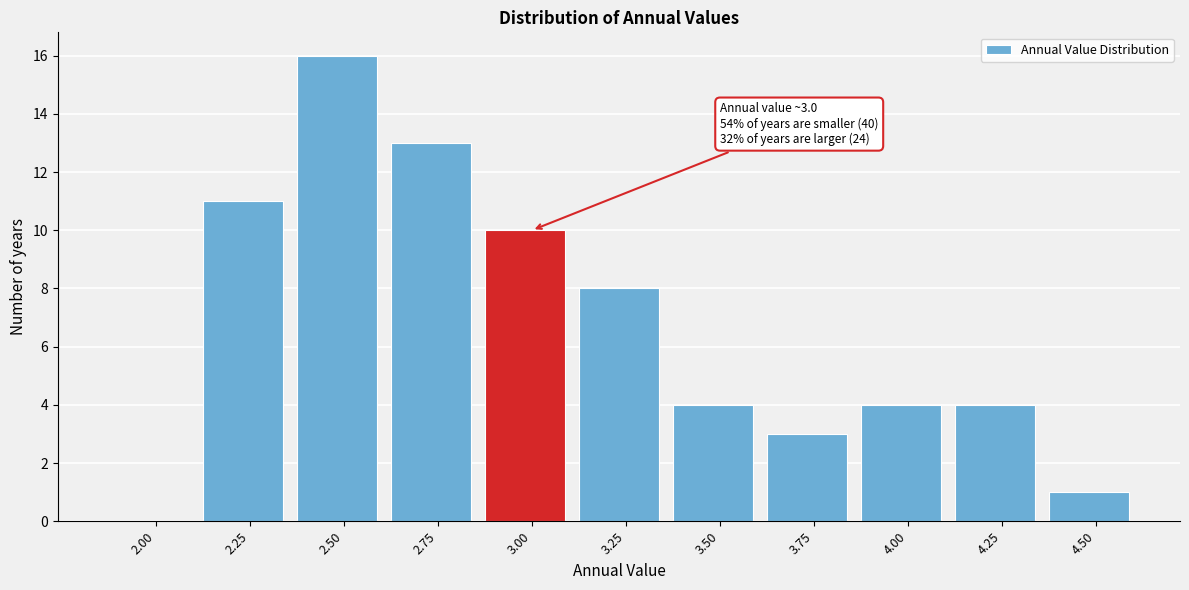

Reading left to right, transcribe all the data shown in this chart.

2.00=0	2.25=11	2.50=16	2.75=13	3.00=10	3.25=8	3.50=4	3.75=3	4.00=4	4.25=4	4.50=1